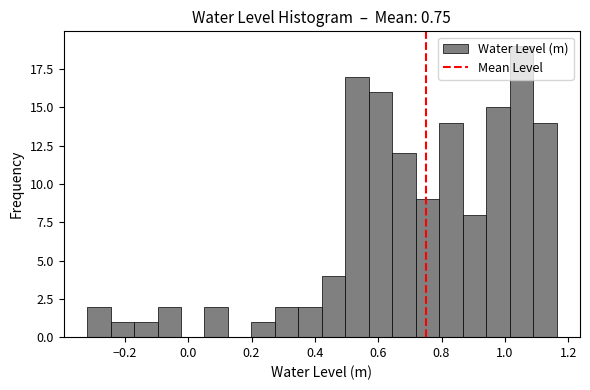

Around what value on the x-axis is the tallest bar? Give the approximate position of its centre, as read against the axis.

1.06